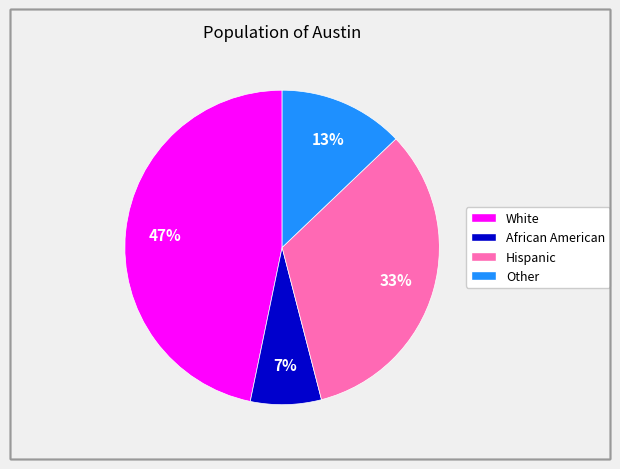

Do White and Other together represent more than half of the pie?

Yes